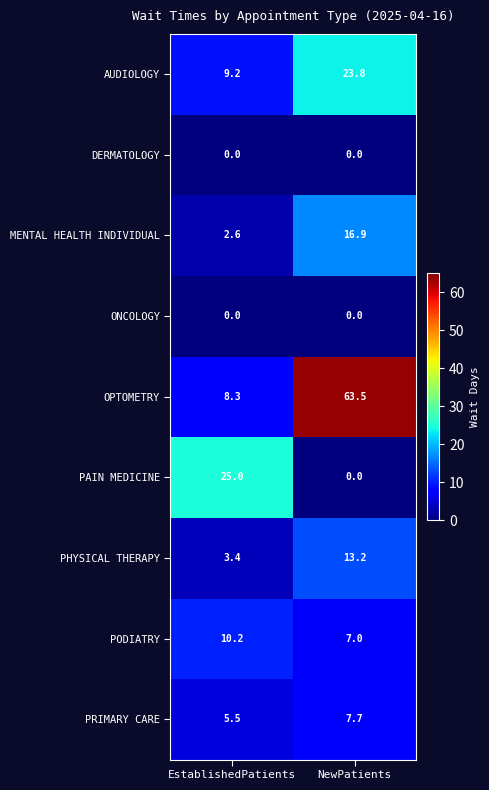

What is the lowest value of the AUDIOLOGY series?

9.2